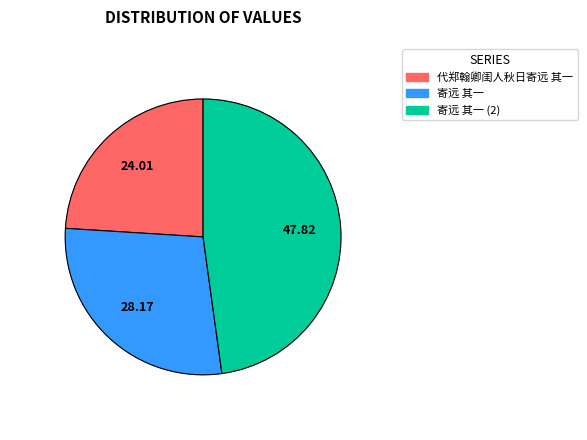

The 寄远 其一 slice represents 41% of the pie. True or false?

False